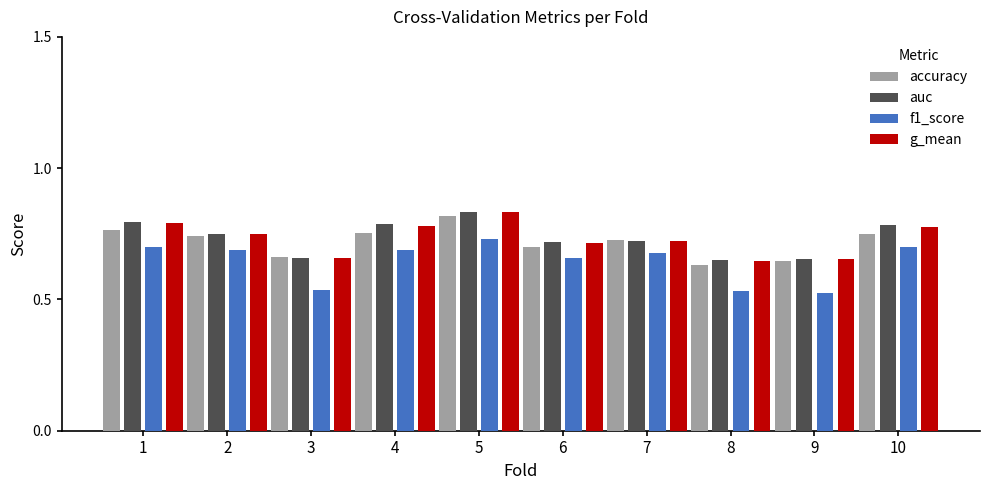

Is it true that accuracy equals 1.0 at 9?

False